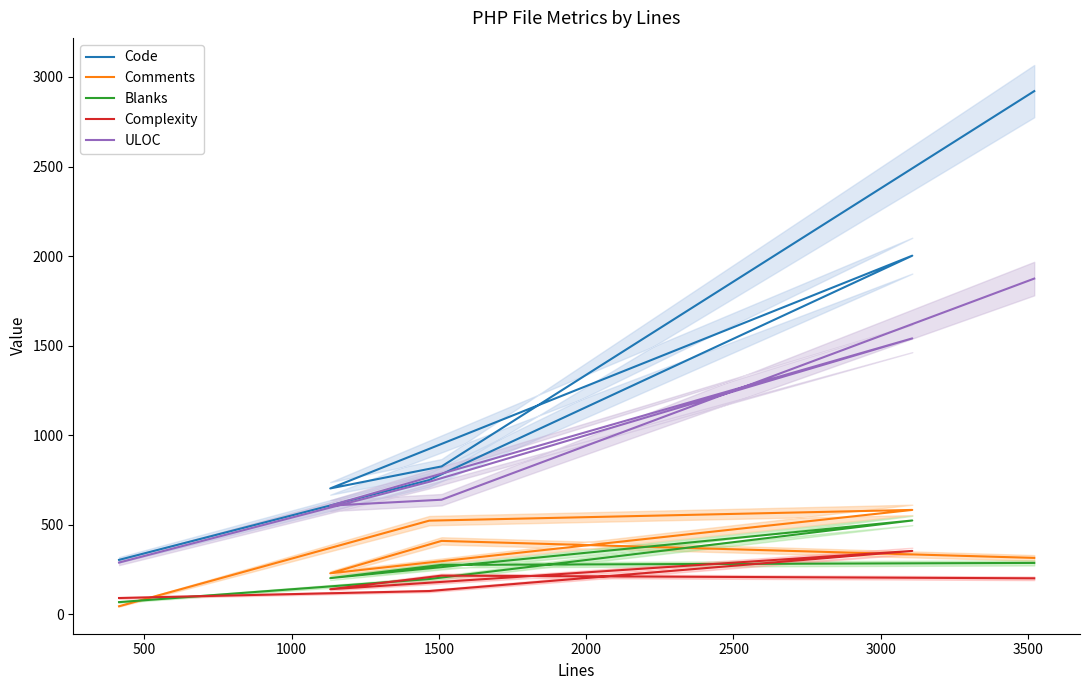

How many data points does each series have?

6